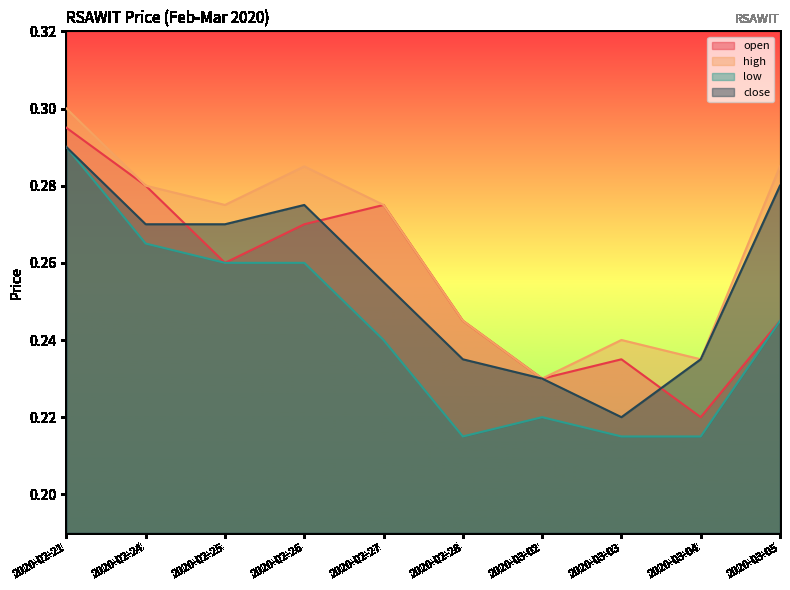

Reading right to left, list all the values displayed in this chart.

open: 2020-03-05=0.2	2020-03-04=0.2	2020-03-03=0.2	2020-03-02=0.2	2020-02-28=0.2	2020-02-27=0.3	2020-02-26=0.3	2020-02-25=0.3	2020-02-24=0.3	2020-02-21=0.3
high: 2020-03-05=0.3	2020-03-04=0.2	2020-03-03=0.2	2020-03-02=0.2	2020-02-28=0.2	2020-02-27=0.3	2020-02-26=0.3	2020-02-25=0.3	2020-02-24=0.3	2020-02-21=0.3
low: 2020-03-05=0.2	2020-03-04=0.2	2020-03-03=0.2	2020-03-02=0.2	2020-02-28=0.2	2020-02-27=0.2	2020-02-26=0.3	2020-02-25=0.3	2020-02-24=0.3	2020-02-21=0.3
close: 2020-03-05=0.3	2020-03-04=0.2	2020-03-03=0.2	2020-03-02=0.2	2020-02-28=0.2	2020-02-27=0.3	2020-02-26=0.3	2020-02-25=0.3	2020-02-24=0.3	2020-02-21=0.3